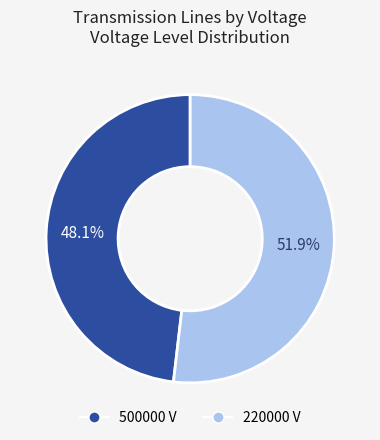

To the nearest percent, what is the combined percentage of 220000 and 500000?

100%